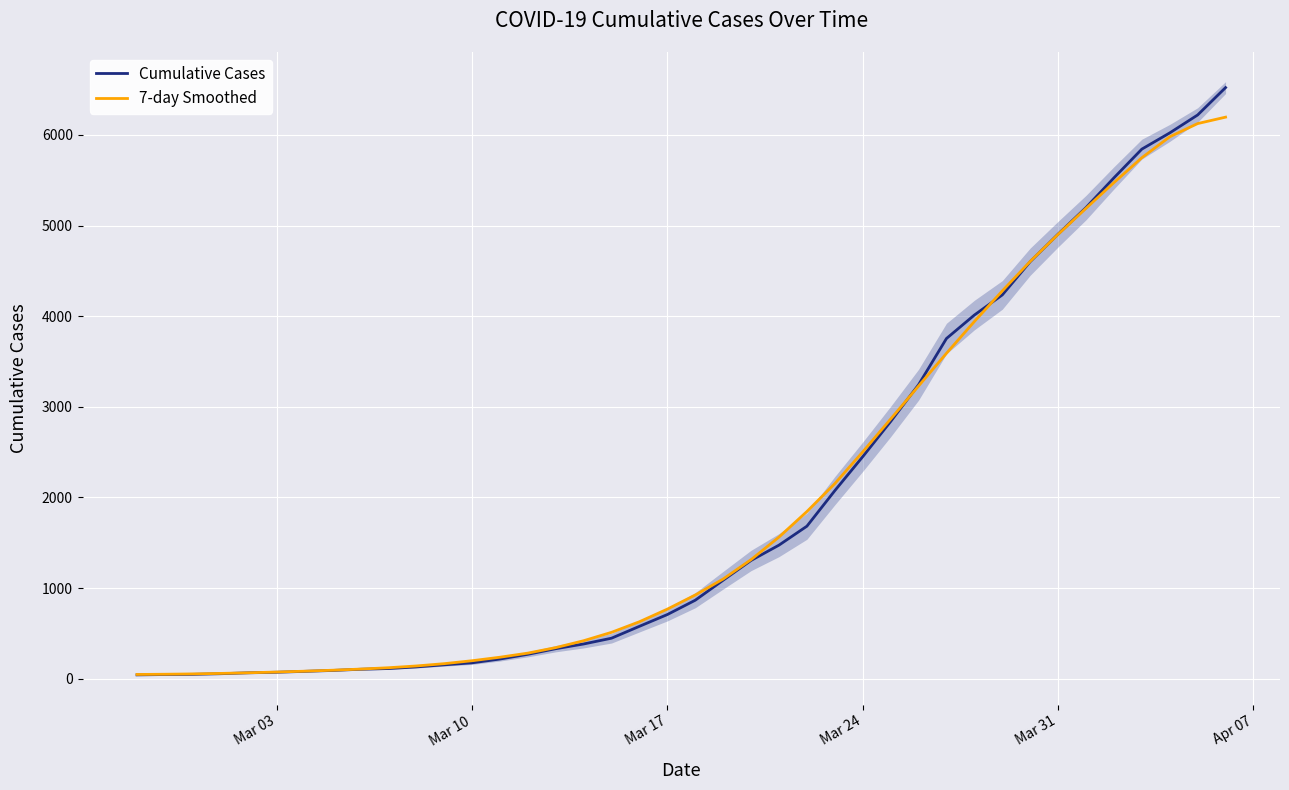

At how many categories does at least one series exceed 2587?

13